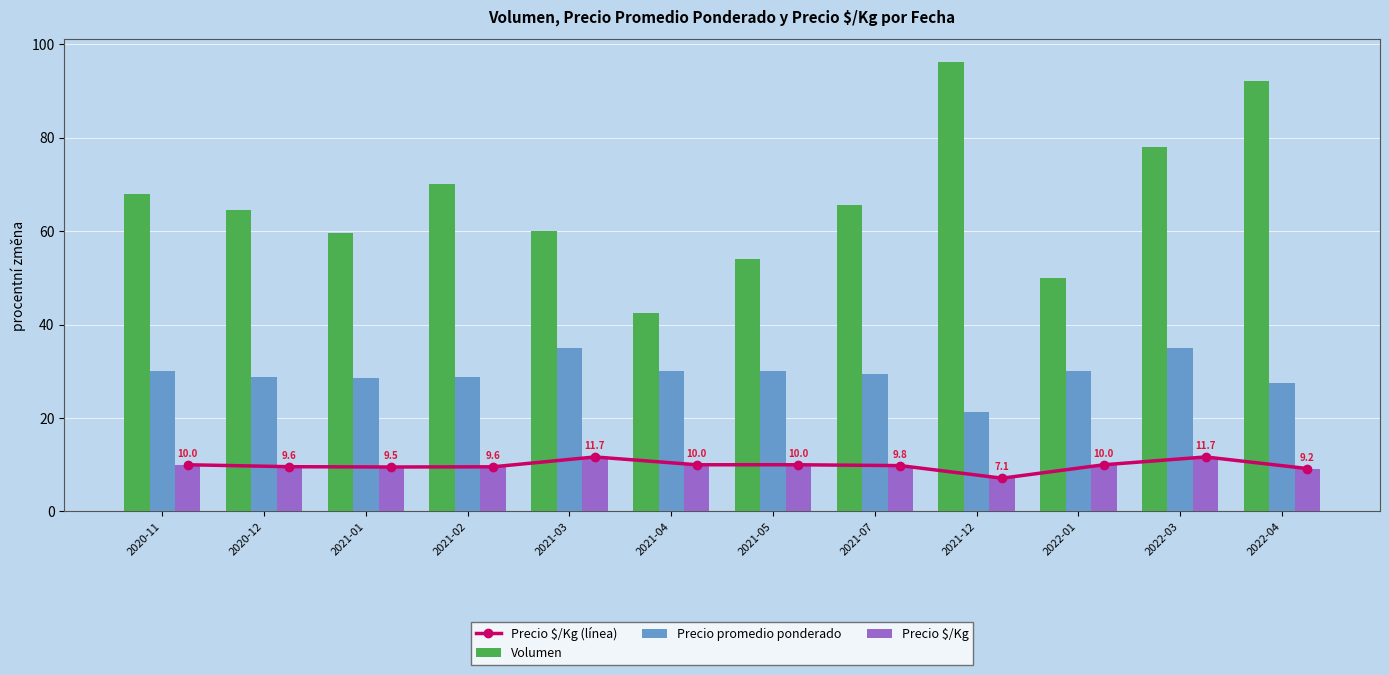

What is the total value across all series at 2020-11?

118.0